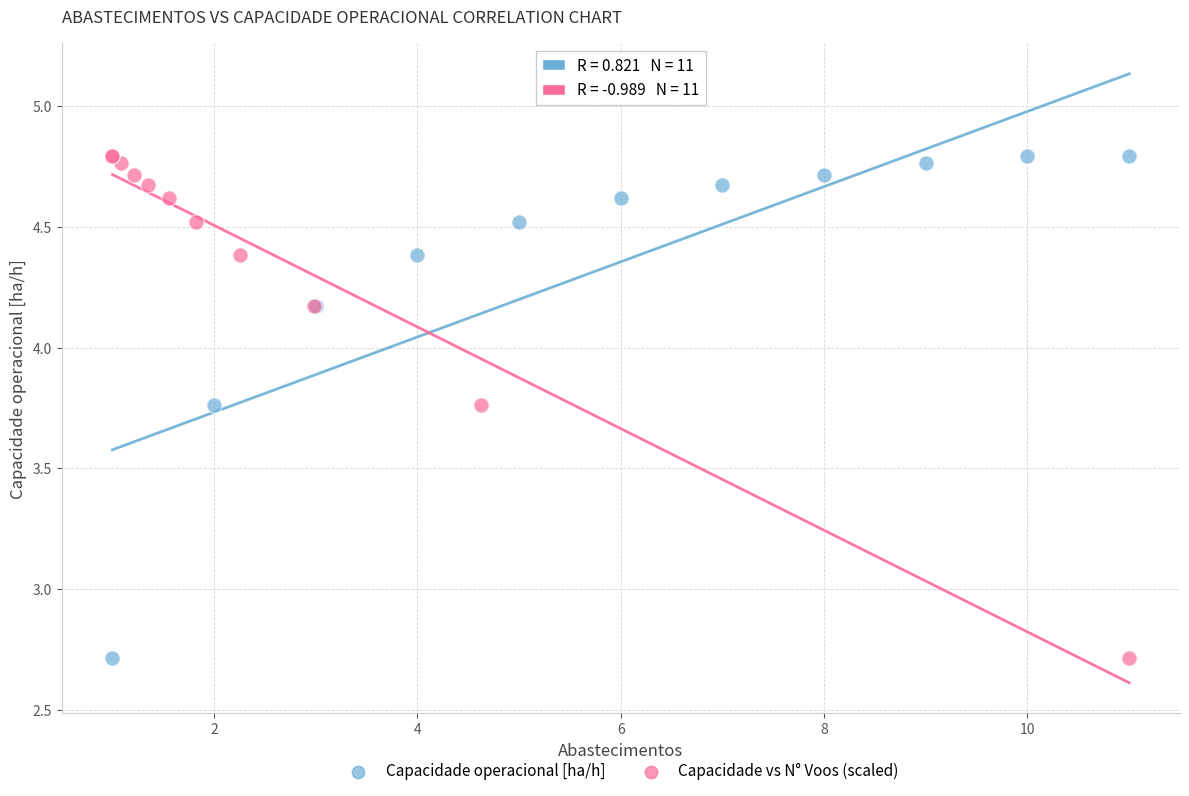

What are all the series names shown in the legend?

Capacidade operacional [ha/h], Capacidade vs N° Voos (scaled)